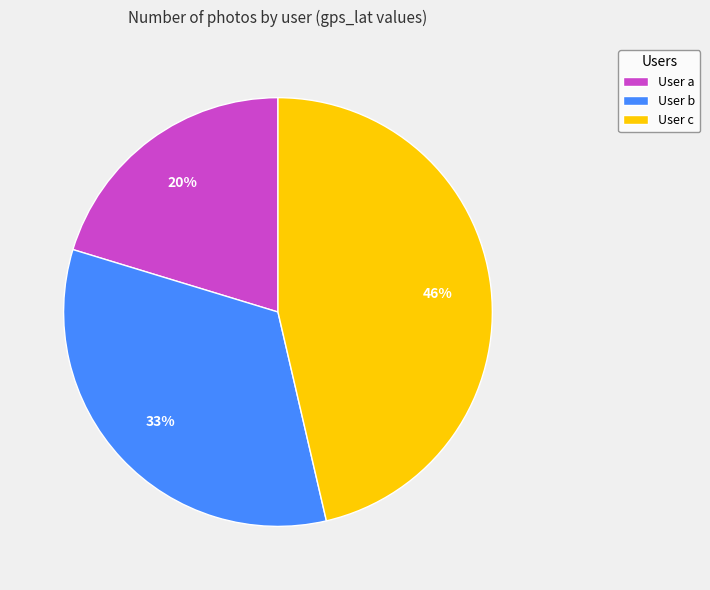

Combined, do User b and User c account for over 50%?

Yes